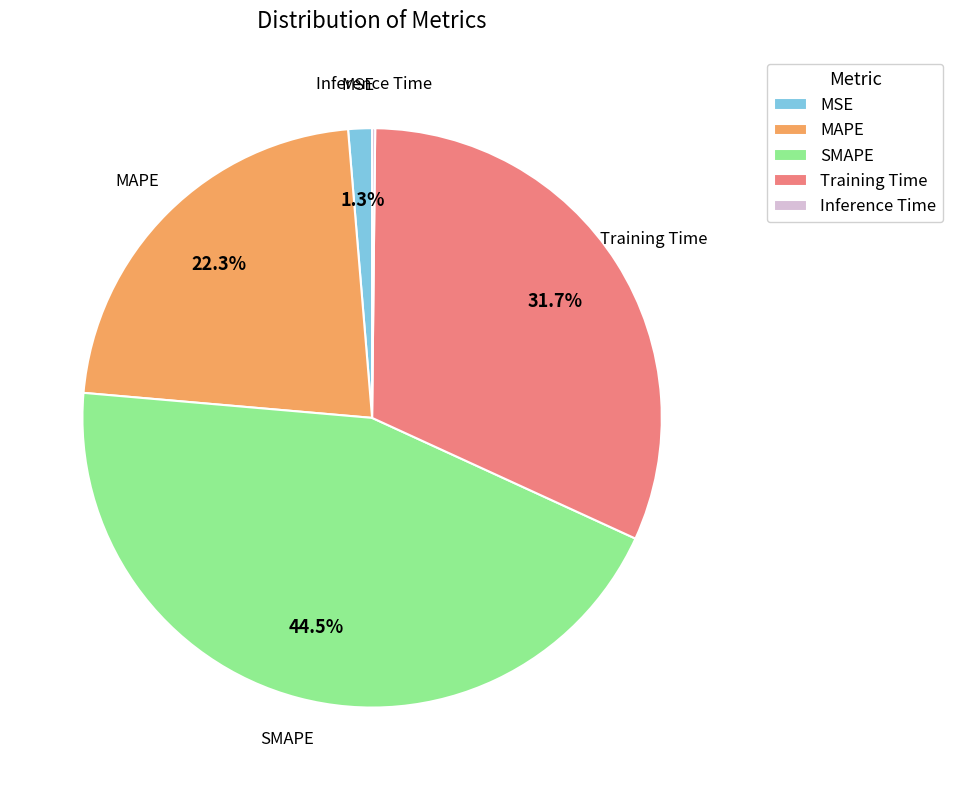

What is the largest slice in the pie chart?

SMAPE